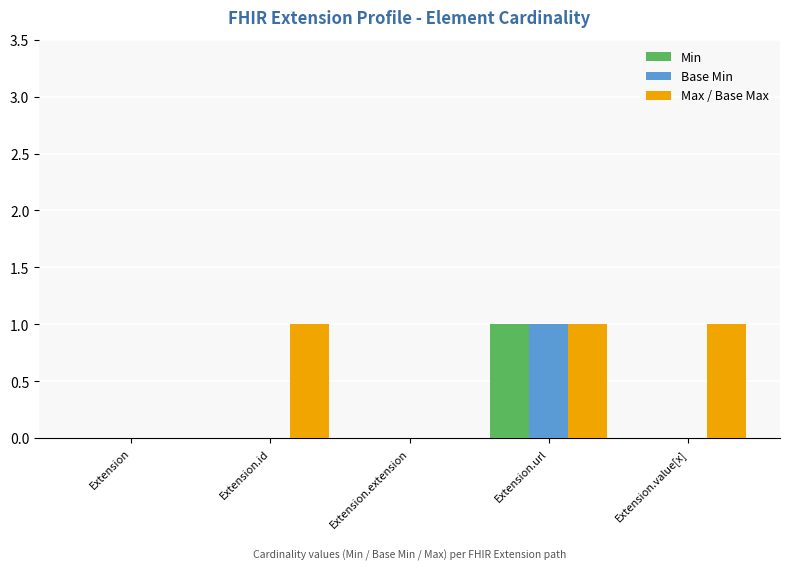

Reading right to left, what are all the values shown in this chart?

Min: 0	1	0	0	0
Base Min: 0	1	0	0	0
Max / Base Max: 1	1	0	1	0